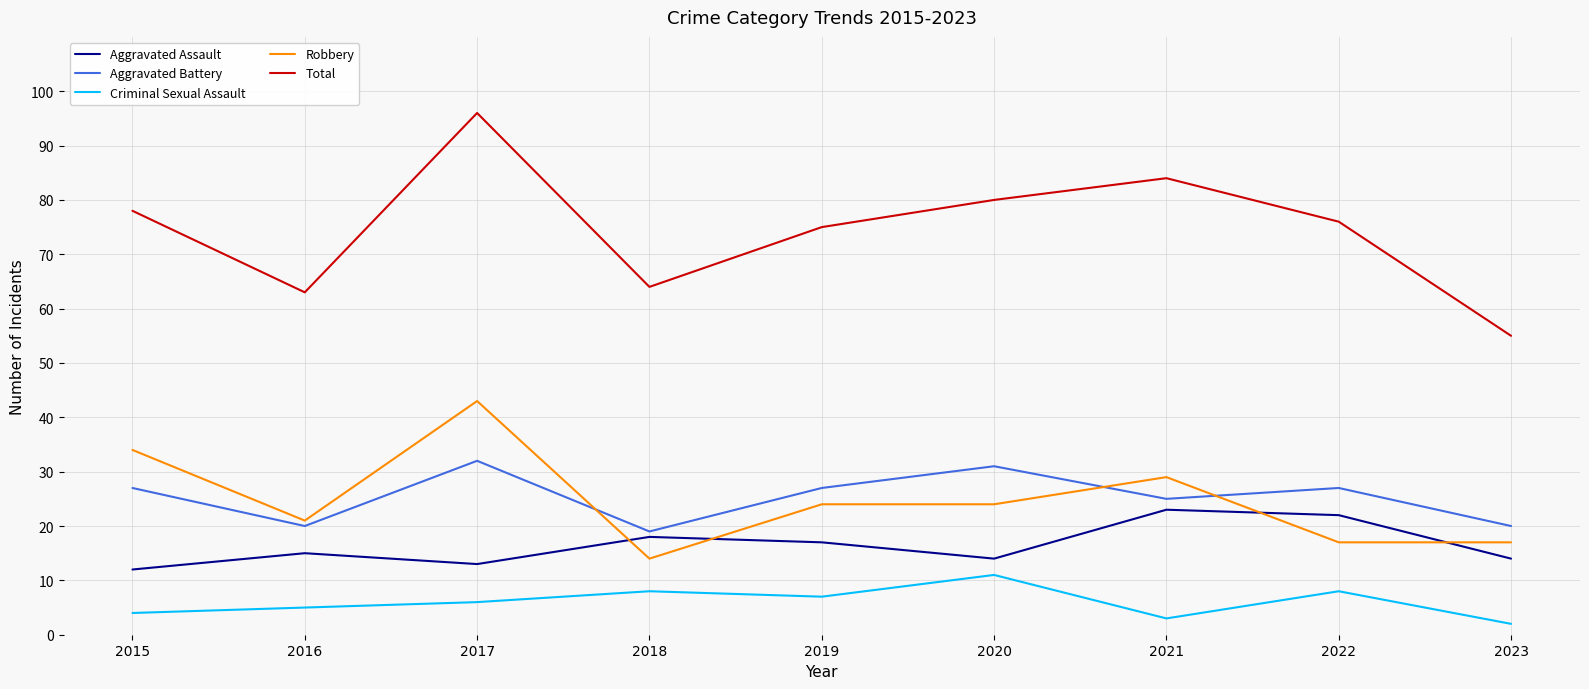

Is this an area chart (filled region under the line)?

No